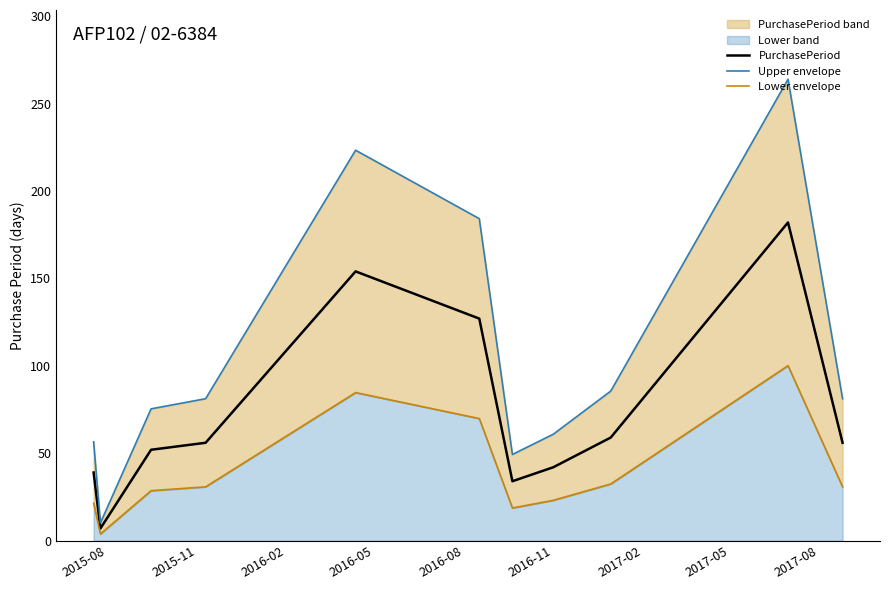

Reading left to right, what are all the values shown in this chart?

PurchasePeriod: 39.0	7.0	52.0	56.0	154.0	127.0	34.0	42.0	59.0	182.0	56.0
Upper envelope: 56.5	10.2	75.4	81.2	223.3	184.2	49.3	60.9	85.5	263.9	81.2
Lower envelope: 21.5	3.9	28.6	30.8	84.7	69.9	18.7	23.1	32.5	100.1	30.8